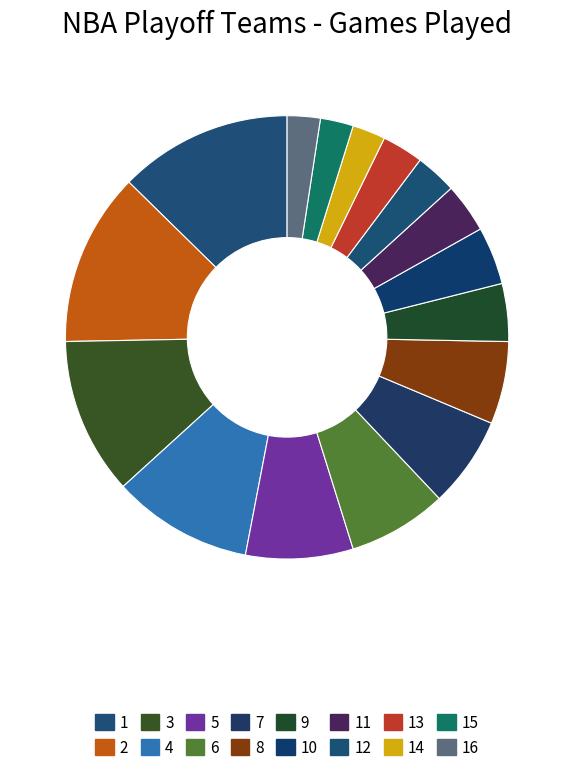

Count the number of slices in the pie.

16